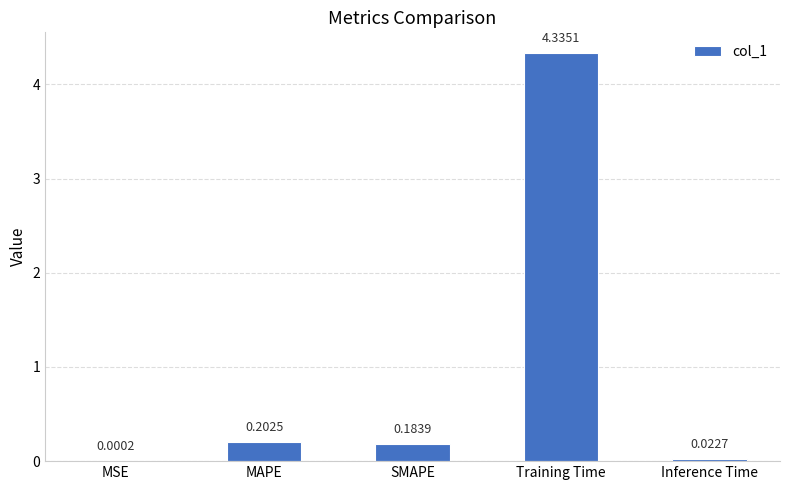

How many distinct data groups are displayed?

1